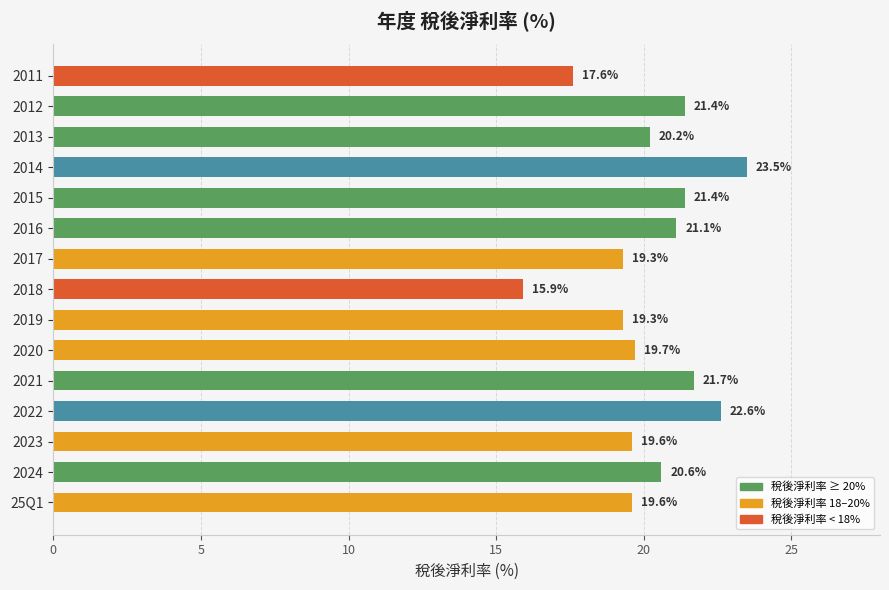

What position from the bottom is 2024?

2